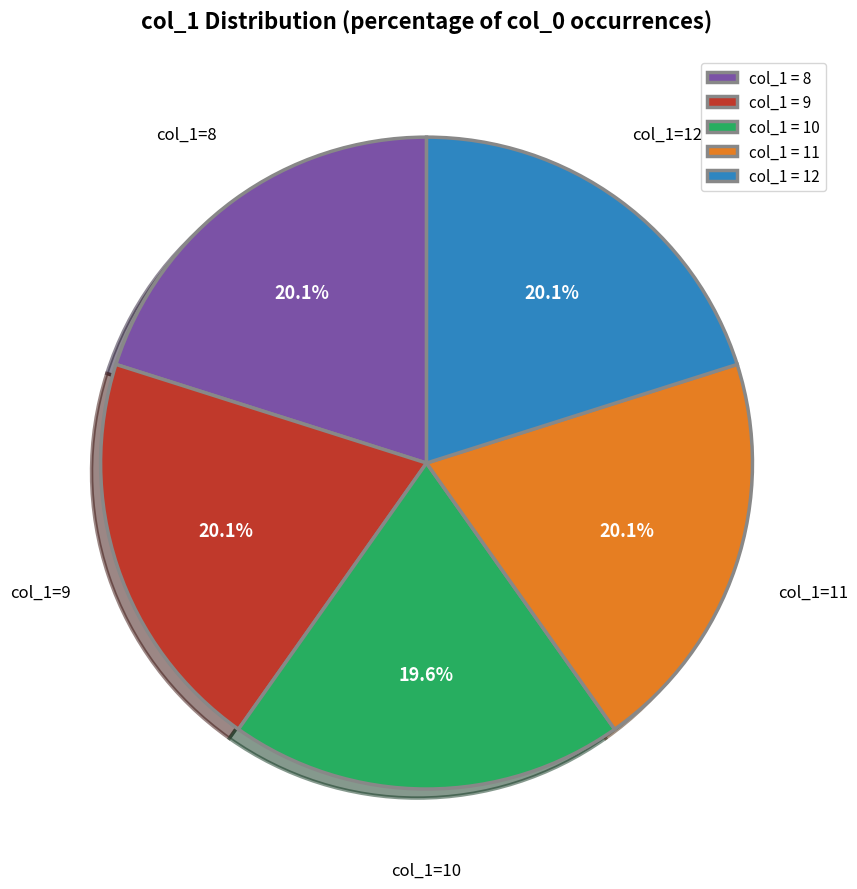

Is there a majority slice in this chart?

No